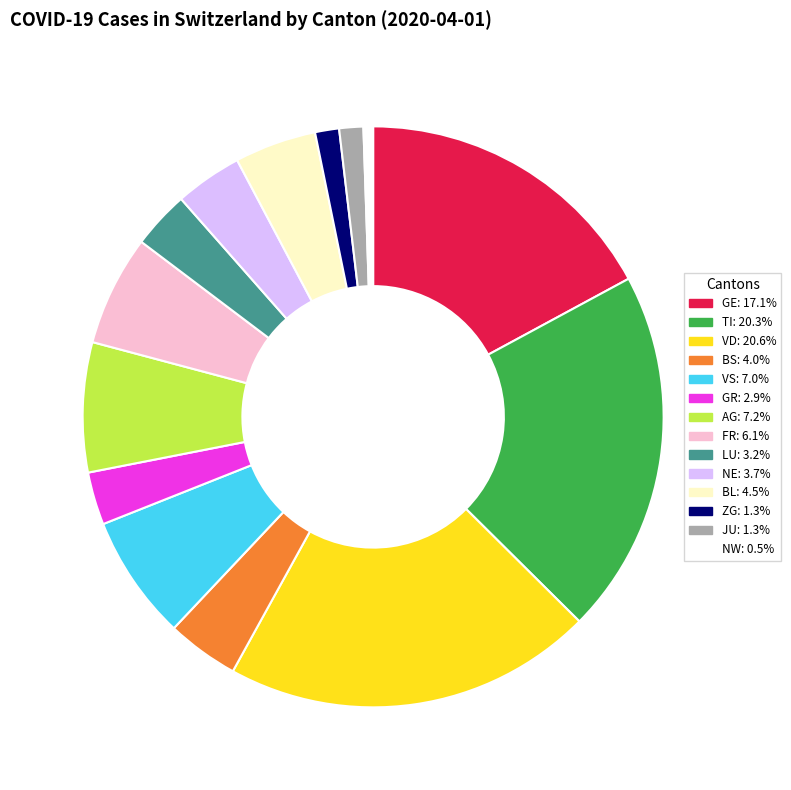

Does any single category account for the majority?

No